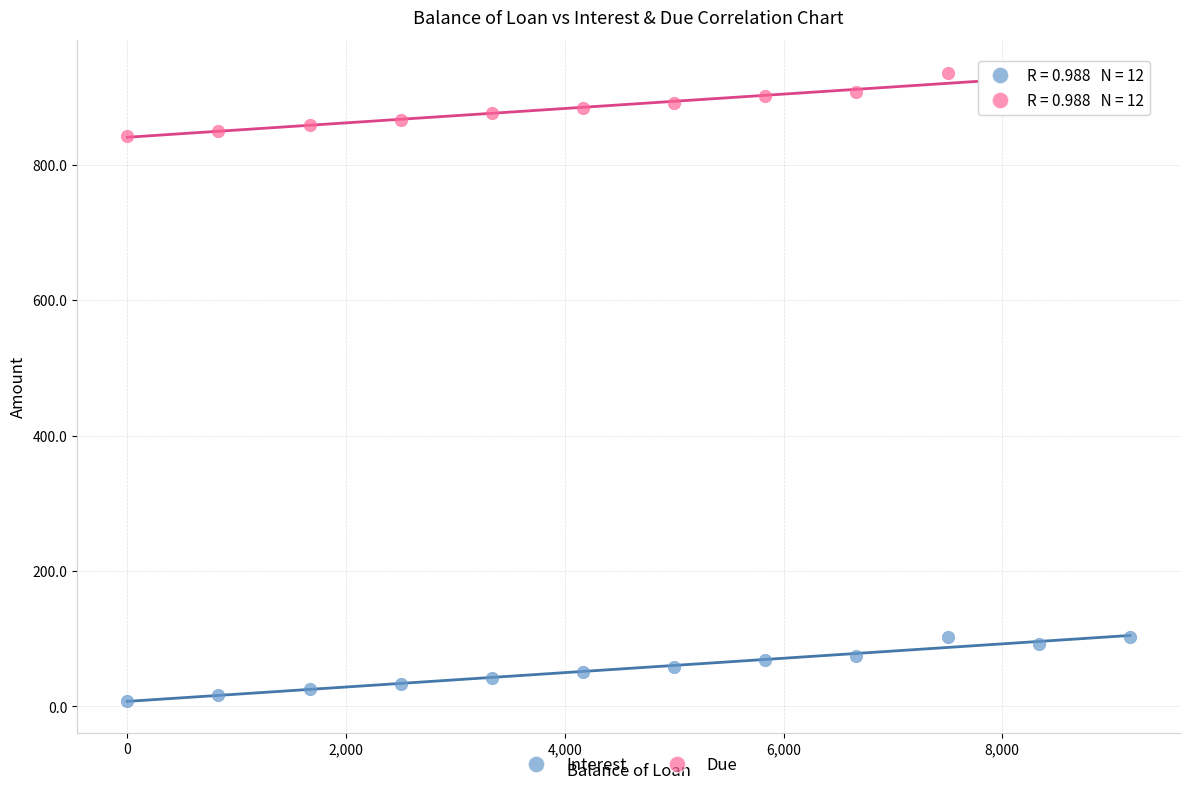

Which series contains the lowest Y value?

Interest